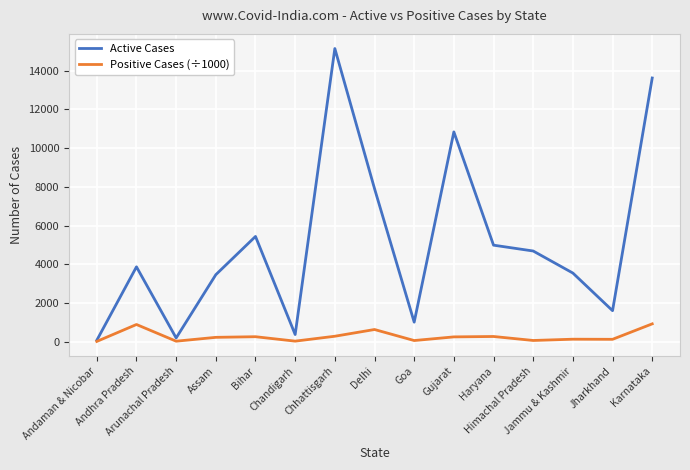

What is the greatest value displayed?

15153.0